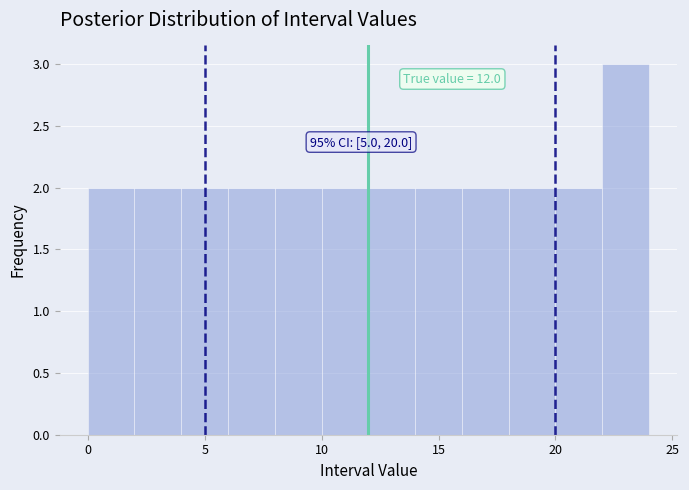

Which range on the x-axis has the tallest bar?

22 to 24